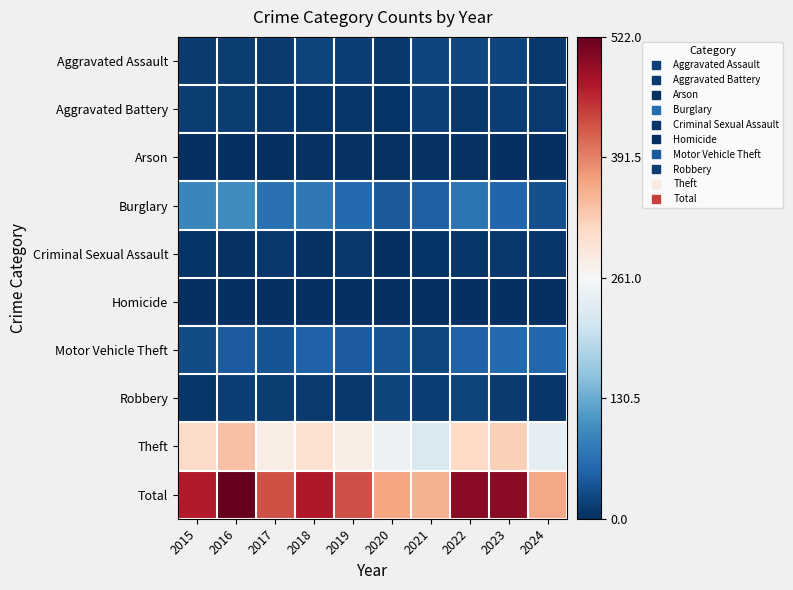

Rank the series at 2022 from highest to lowest value.

Total, Theft, Burglary, Motor Vehicle Theft, Aggravated Assault, Robbery, Aggravated Battery, Criminal Sexual Assault, Arson, Homicide